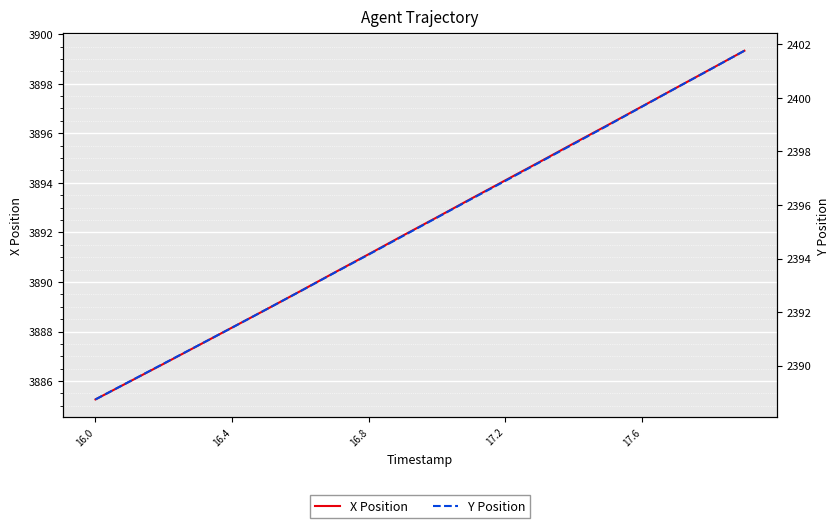

What is the highest value of the X Position series?

3899.3